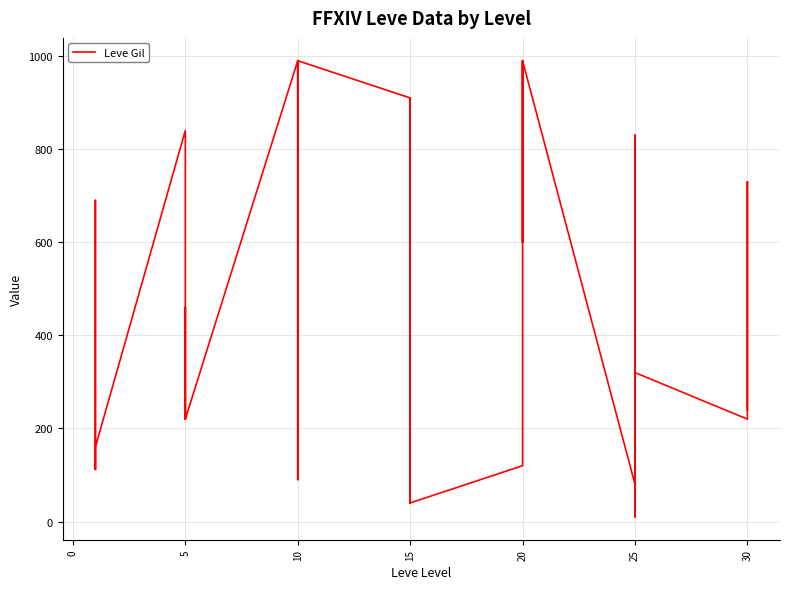

Does the chart display data point markers on the line(s)?

No